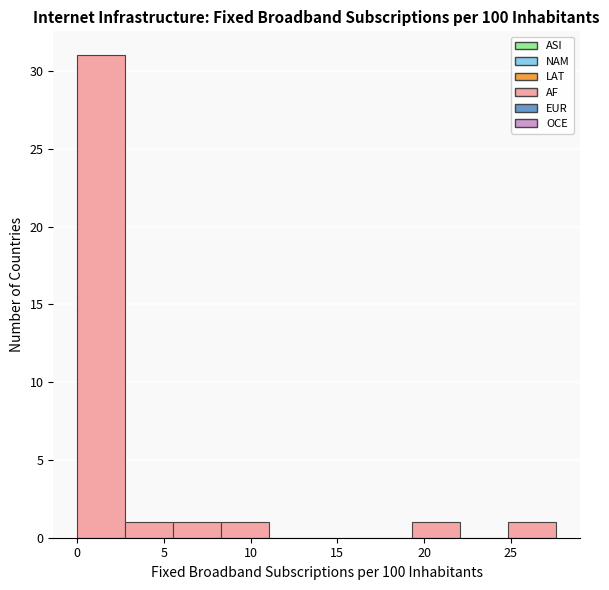

Reading left to right, transcribe this chart: for each bar, give the range it covers on the x-axis and its height. Neither the bar edges nor the heights are printed on the chart, so give them approximately, as read against the axes.

0.0 to 3.0: 31
3.0 to 5.5: 1
5.5 to 8.5: 1
8.5 to 11.0: 1
11.0 to 14.0: 0
14.0 to 16.5: 0
16.5 to 19.5: 0
19.5 to 22.0: 1
22.0 to 25.0: 0
25.0 to 27.5: 1